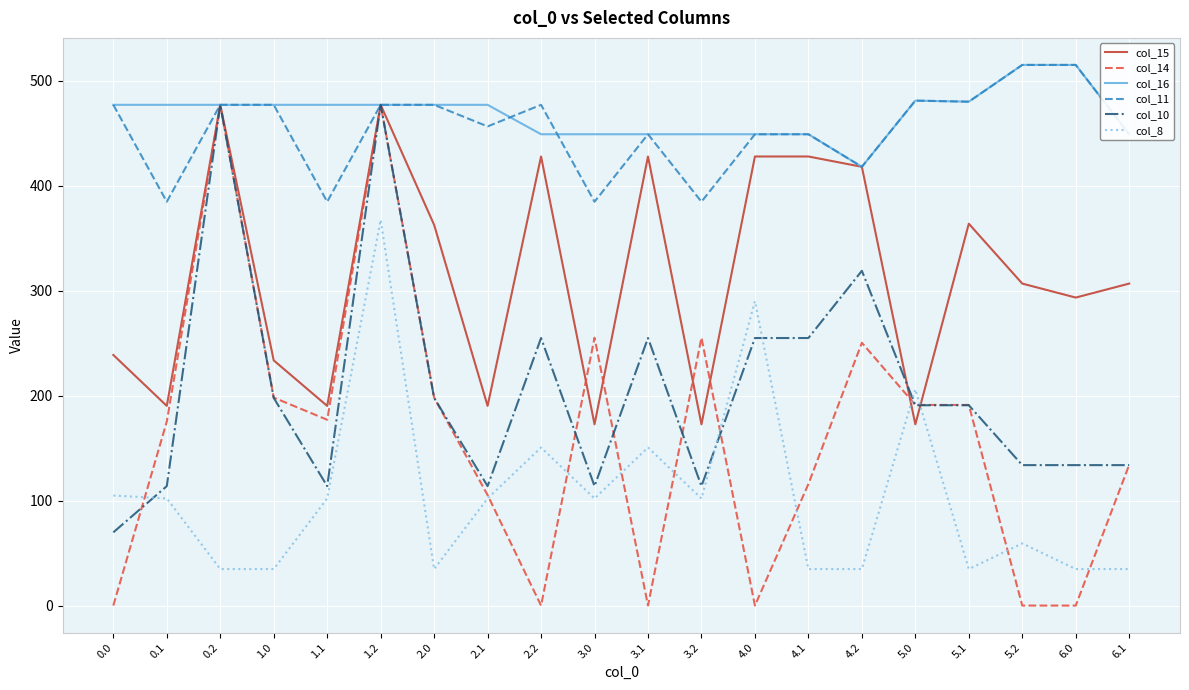

Which series has the largest range (max minus min)?

col_14